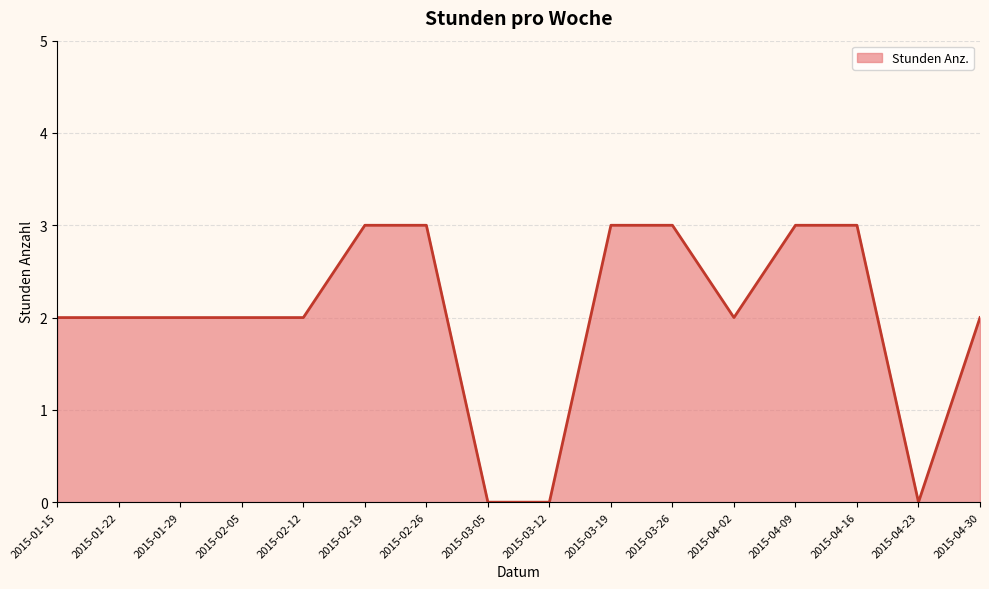

Between 2015-03-12 and 2015-01-29, which is larger?

2015-01-29